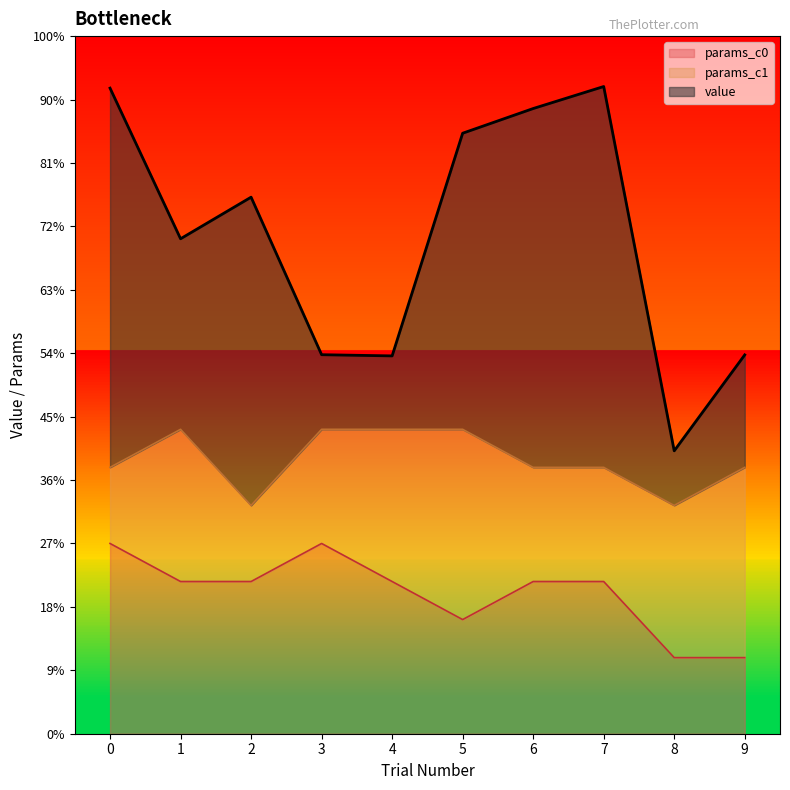

True or false: params_c0 has more than 2 interior local peaks.

False